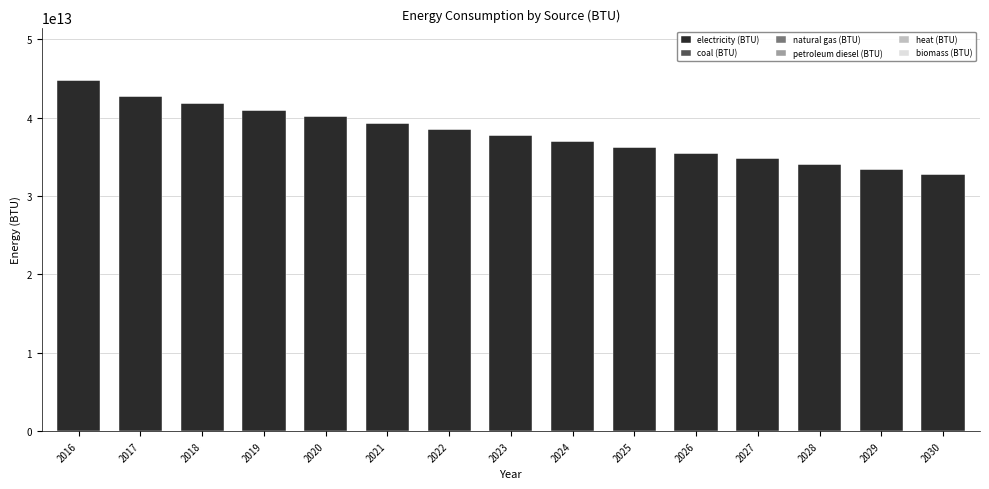

Is it true that the value at 2025 is 56388616619335.4?

False